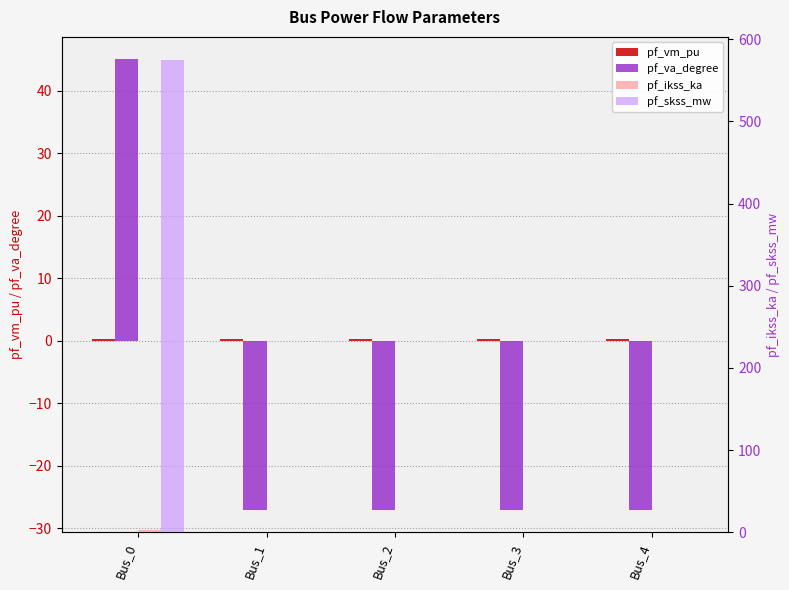

Reading left to right, transcribe all the data shown in this chart.

pf_vm_pu: 0.3	0.3	0.3	0.3	0.3
pf_va_degree: 45.0	-27.0	-27.0	-27.0	-27.0
pf_ikss_ka: 3.0	0.0	0.0	0.0	0.0
pf_skss_mw: 574.0	0.0	0.0	0.0	0.0